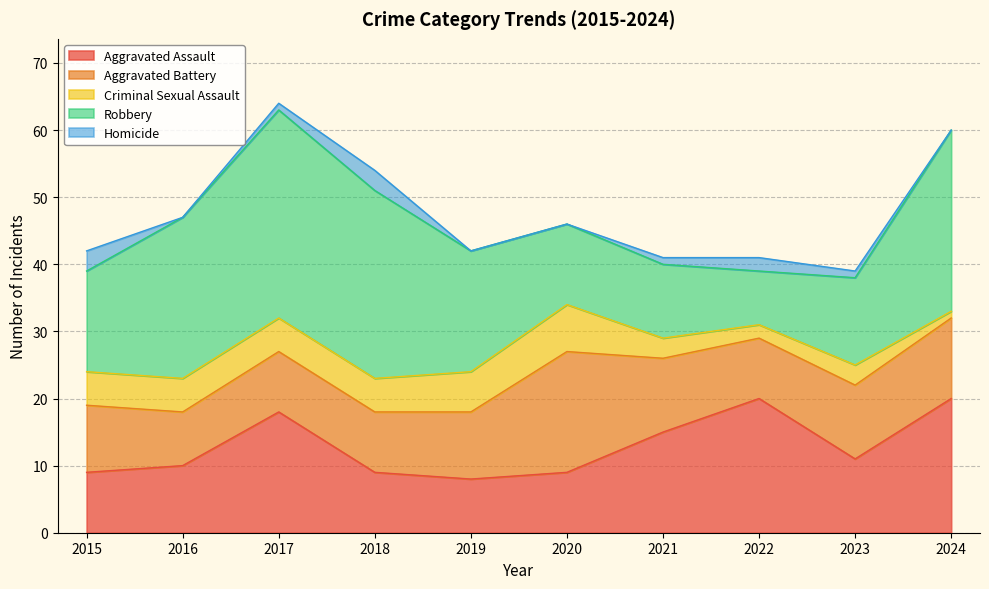

How many interior local peaks does the Aggravated Assault series have?

2